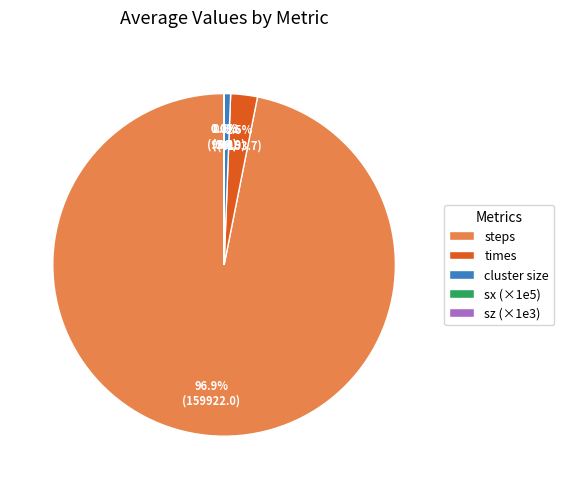

Which category has the biggest portion of the pie?

steps